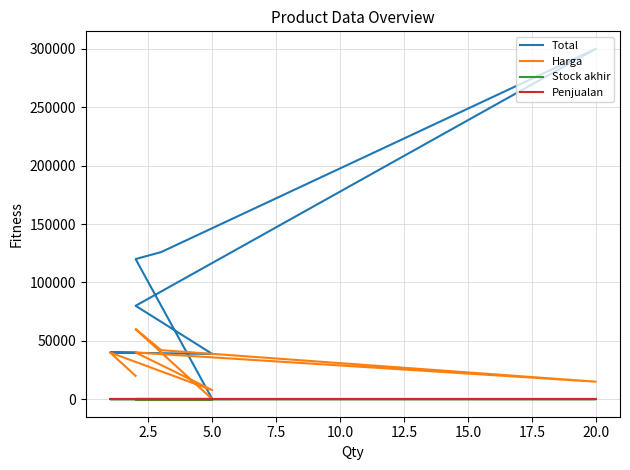

What is the label of the 6th point from the left?

12.5